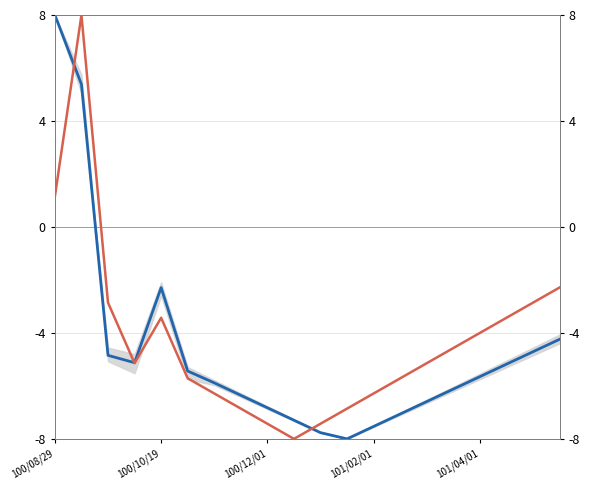

How many positive values does the col_8 series have?

2